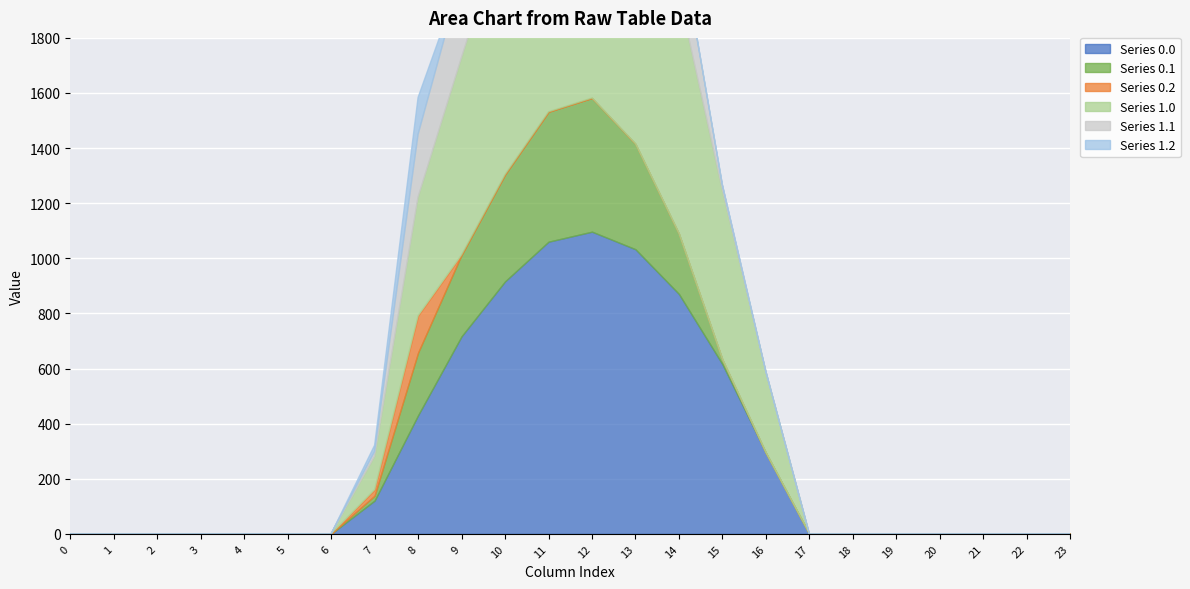

The Series 1.0 series shows 0.0 at 1. True or false?

True